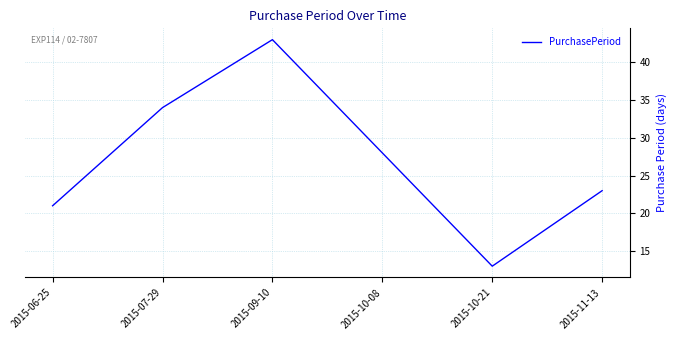

The value at 2015-10-08 is 28. True or false?

True